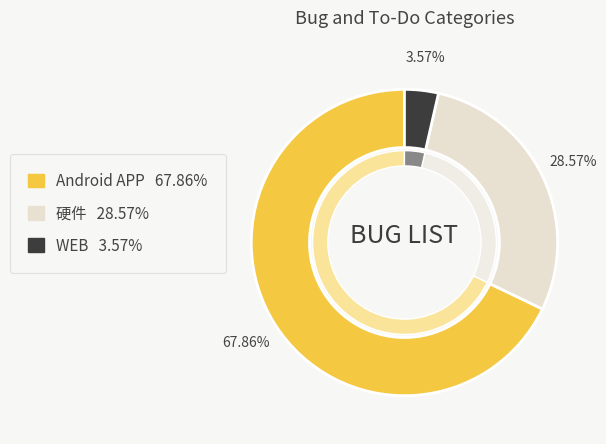

Which has a higher value, Android APP or 硬件?

Android APP